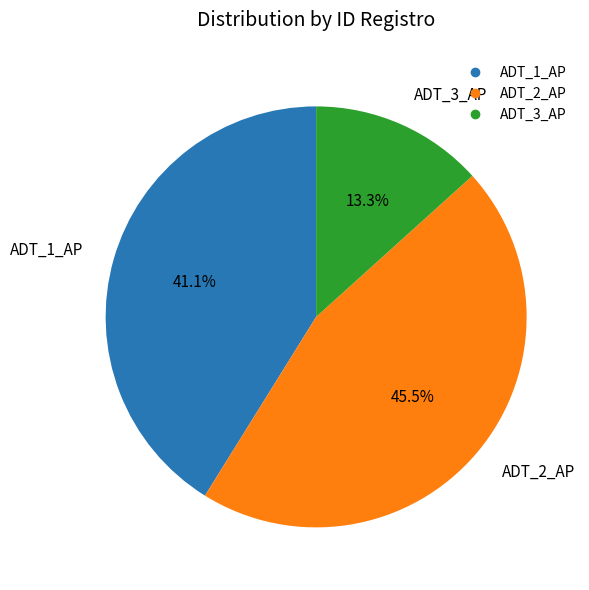

Approximately how many times larger is the value at ADT_1_AP compared to ADT_3_AP?

3.1